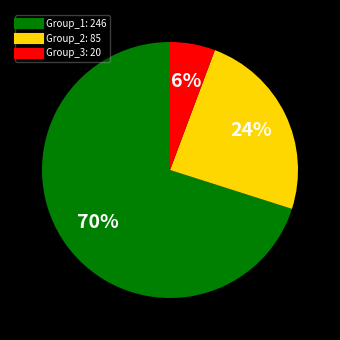

Does any single category account for the majority?

Yes